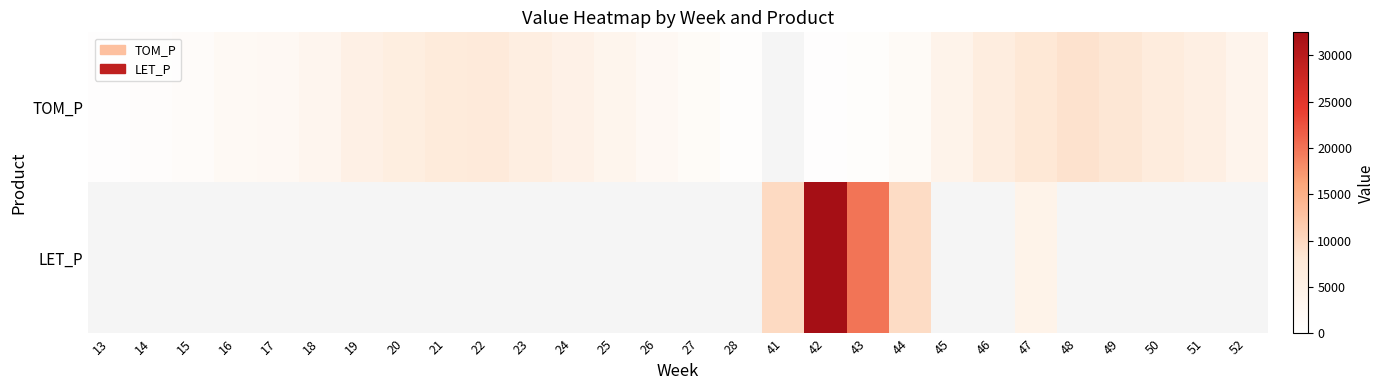

True or false: TOM_P has a value of 1478.2 at 27.

True